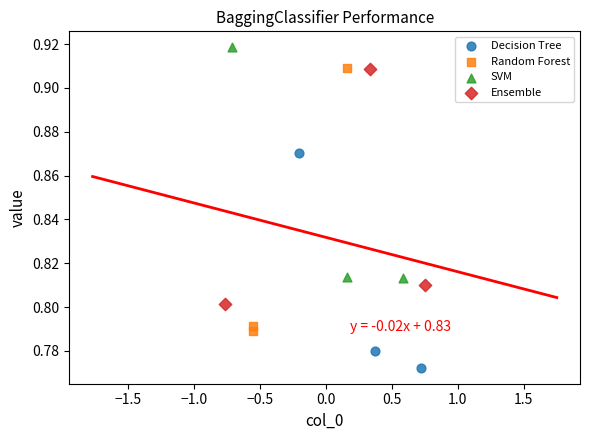

Which series reaches the minimum Y coordinate?

Decision Tree